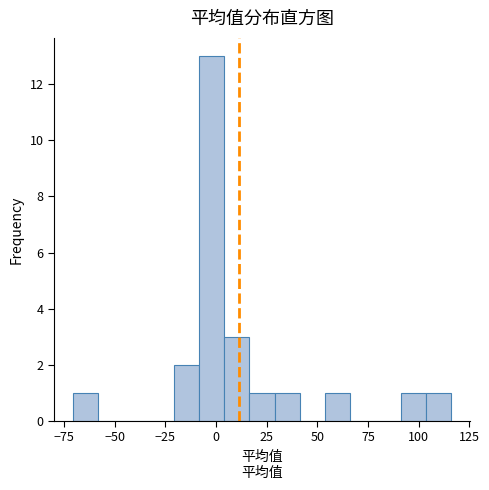

Read against the x-axis, roughly where is the centre of the tallest bar?

0